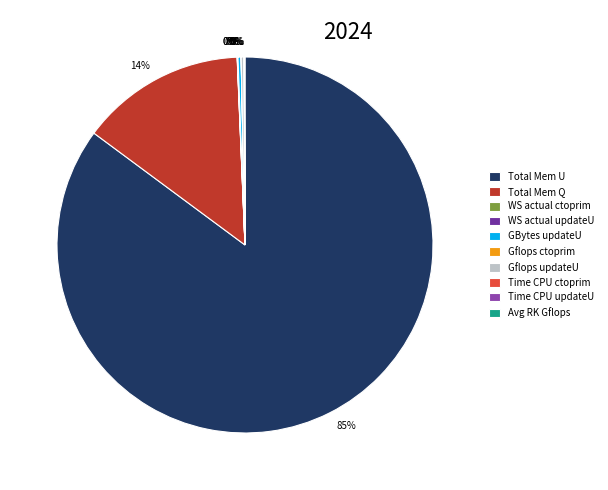

How many segments does this pie chart have?

10